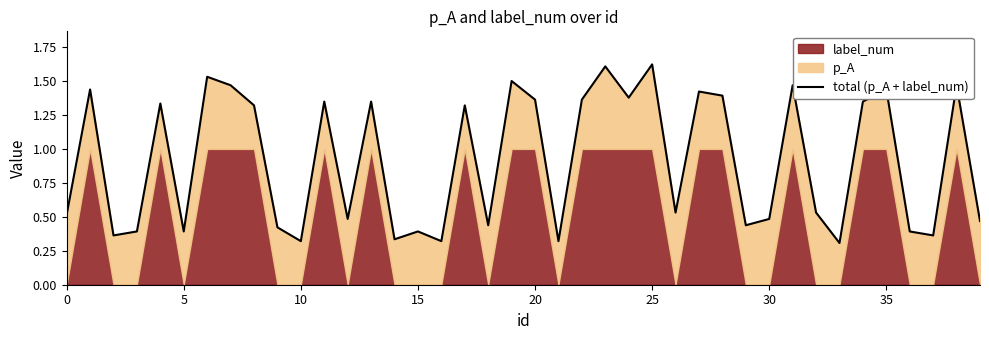

The chart shows a value of 1.4 at 27. True or false?

True